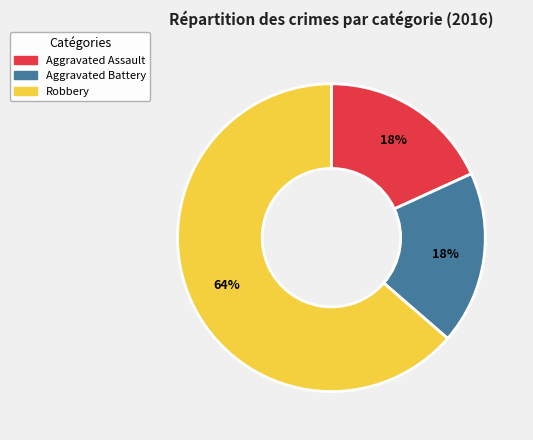

Is the sum of Aggravated Battery and Aggravated Assault greater than half?

No